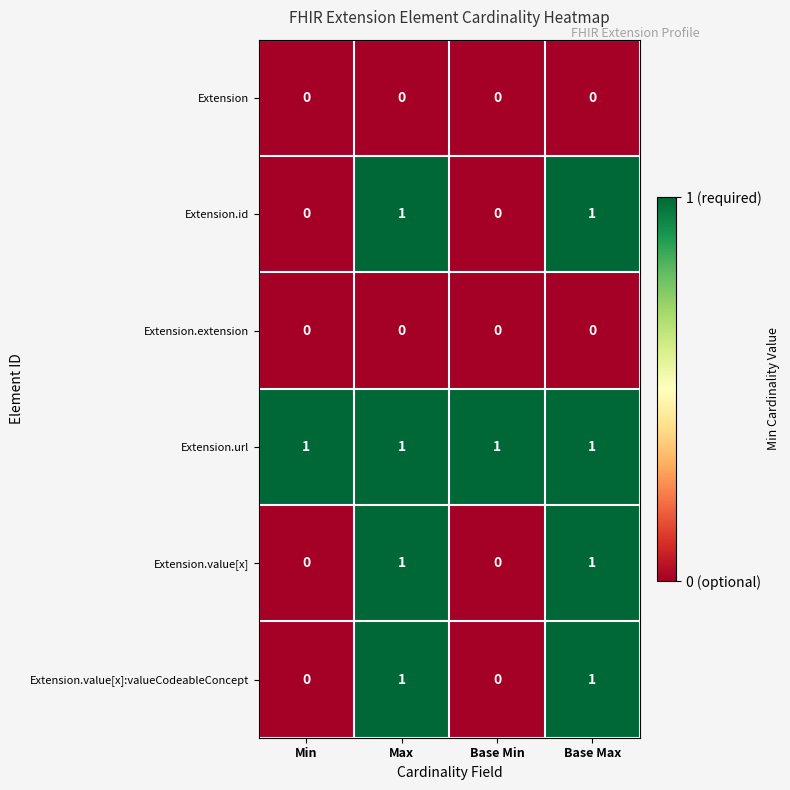

Reading left to right, what are all the values shown in this chart?

Extension: 0	0	0	0
Extension.id: 0	1	0	1
Extension.extension: 0	0	0	0
Extension.url: 1	1	1	1
Extension.value[x]: 0	1	0	1
Extension.value[x]:valueCodeableConcept: 0	1	0	1